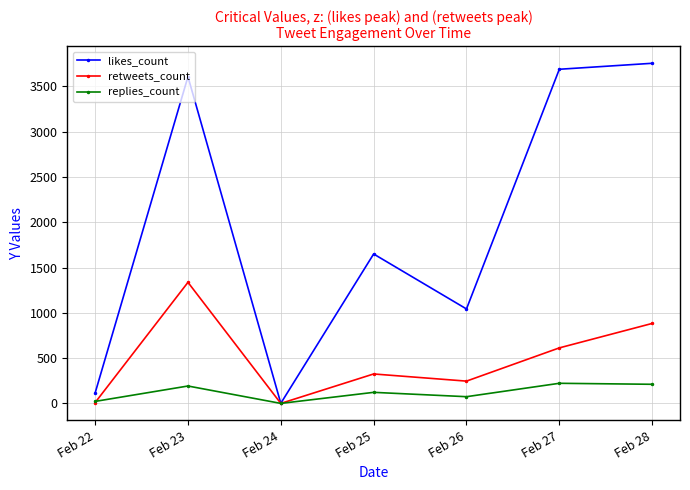

Does the chart display data point markers on the line(s)?

Yes